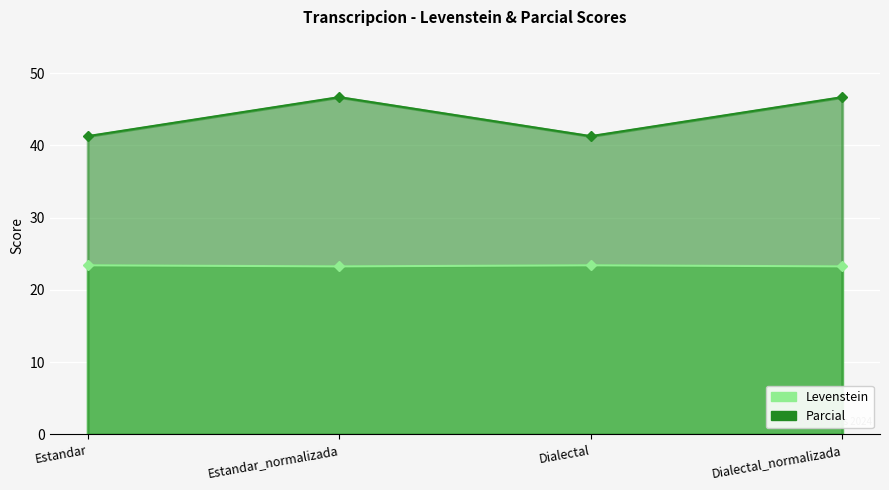

Reading right to left, list all the values displayed in this chart.

Levenstein: Dialectal_normalizada=23.3	Dialectal=23.4	Estandar_normalizada=23.3	Estandar=23.4
Parcial: Dialectal_normalizada=46.7	Dialectal=41.3	Estandar_normalizada=46.7	Estandar=41.3